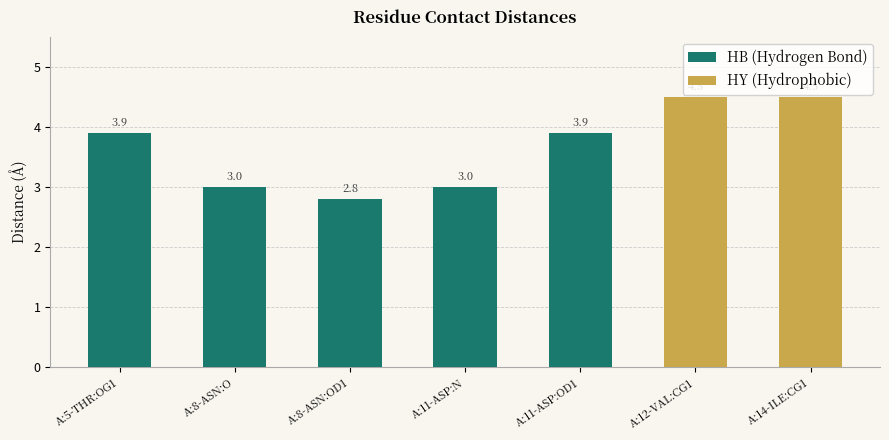

How many categories are shown in the chart?

7